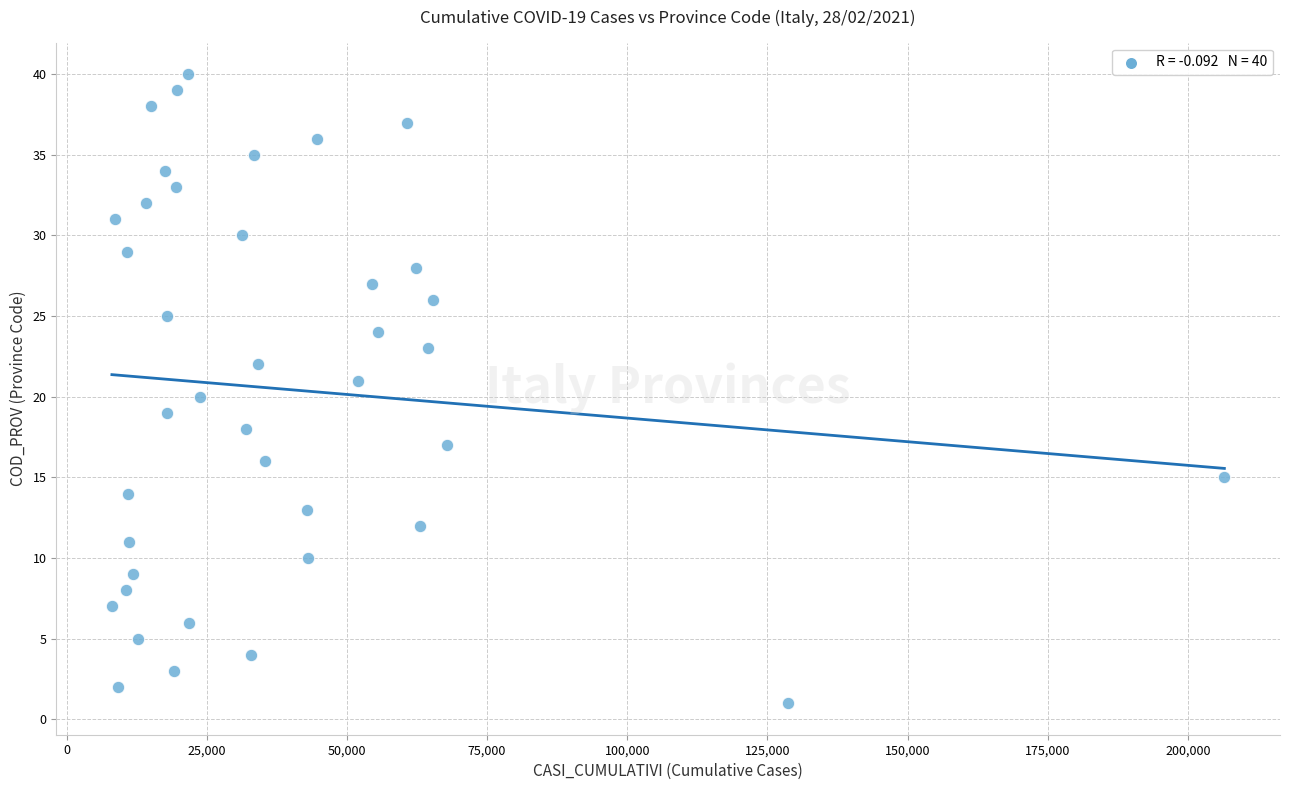

What is the range of Y values (max minus min)?

39